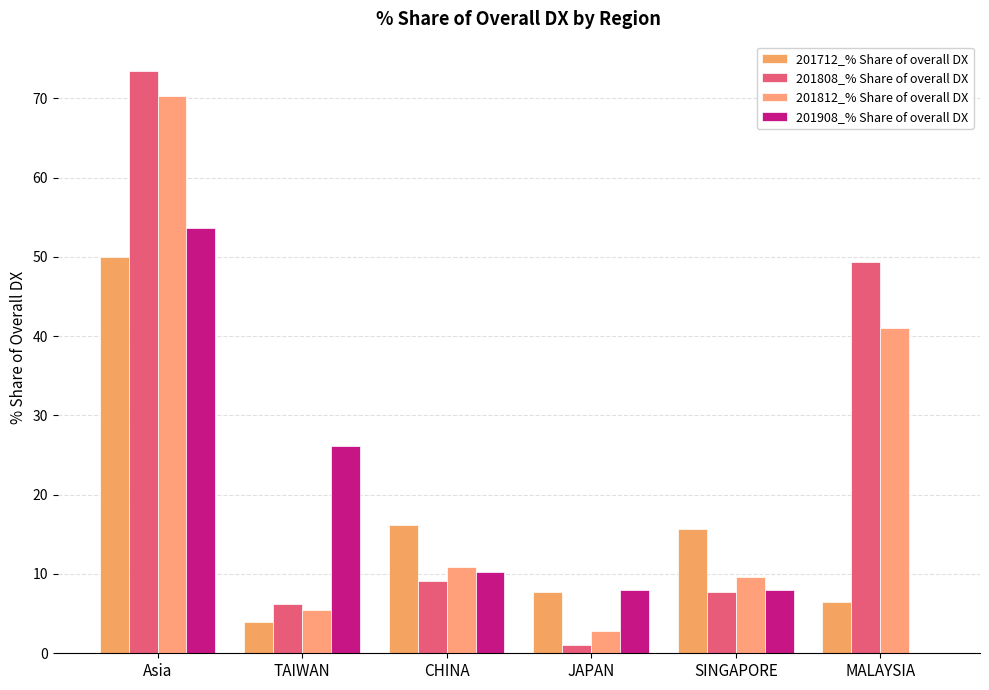

How many series are shown in this chart?

4